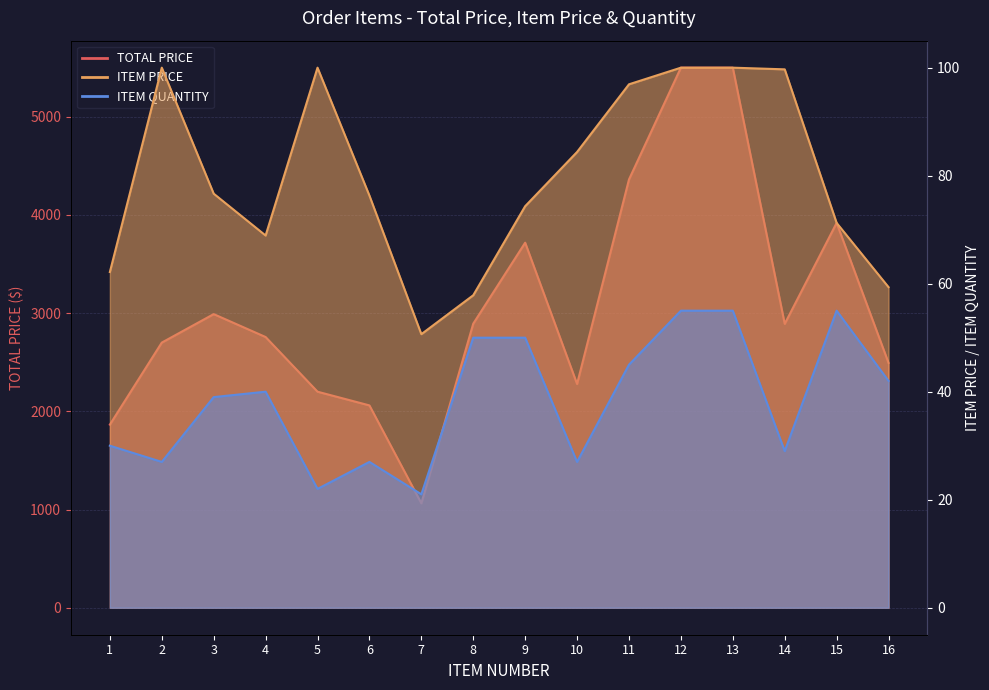

Reading left to right, transcribe all the data shown in this chart.

TOTAL PRICE: 1=1864.8	2=2700.0	3=2990.1	4=2756.8	5=2200.0	6=2060.4	7=1063.7	8=2893.0	9=3717.5	10=2278.5	11=4361.4	12=5500.0	13=5500.0	14=2891.0	15=3918.8	16=2493.1
ITEM PRICE: 1=62.2	2=100.0	3=76.7	4=68.9	5=100.0	6=76.3	7=50.6	8=57.9	9=74.3	10=84.4	11=96.9	12=100.0	13=100.0	14=99.7	15=71.2	16=59.4
ITEM QUANTITY: 1=30.0	2=27.0	3=39.0	4=40.0	5=22.0	6=27.0	7=21.0	8=50.0	9=50.0	10=27.0	11=45.0	12=55.0	13=55.0	14=29.0	15=55.0	16=42.0